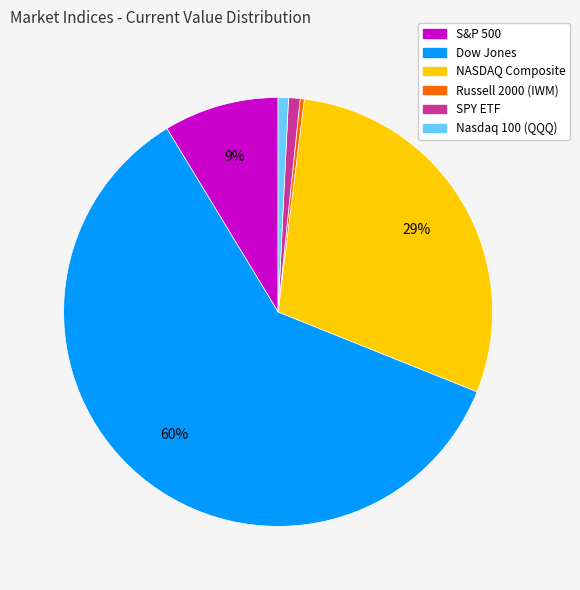

Count the number of slices in the pie.

6